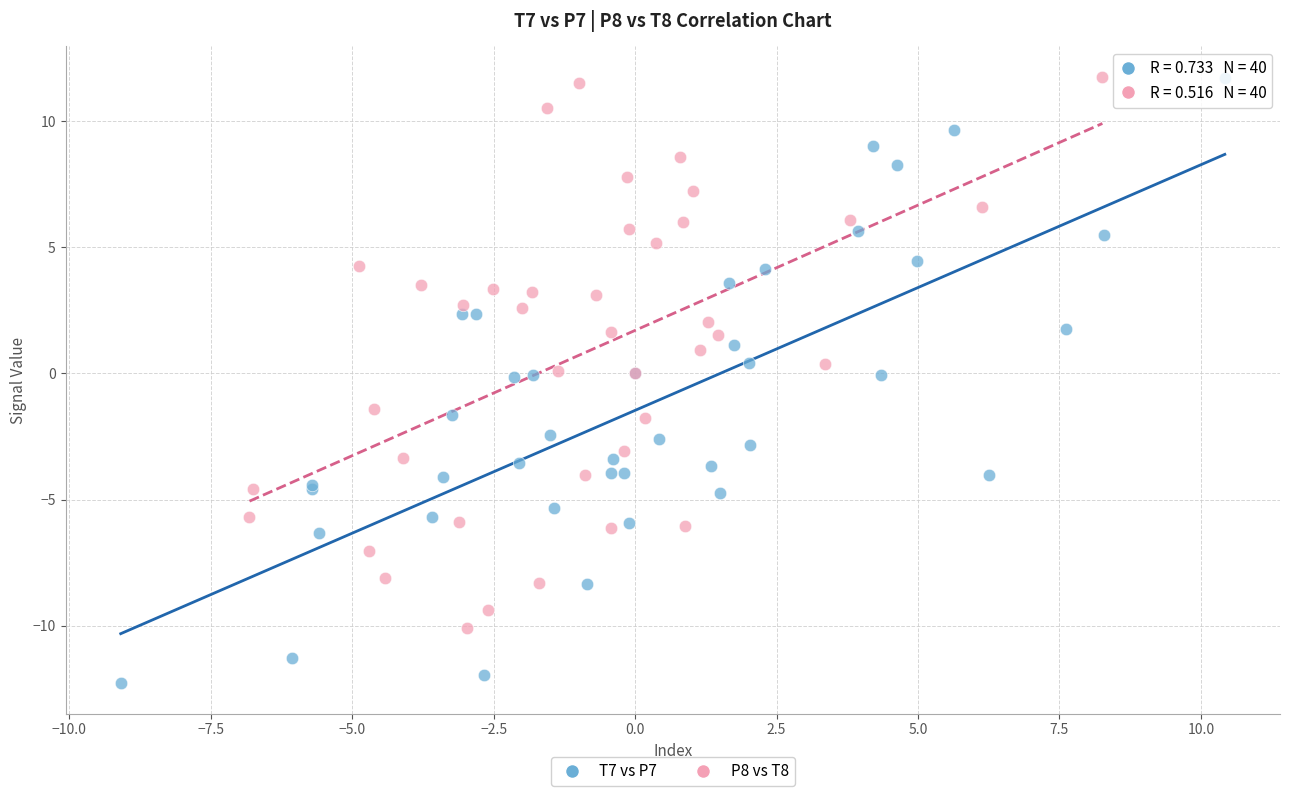

Which series has the largest Y range (max minus min)?

T7 vs P7